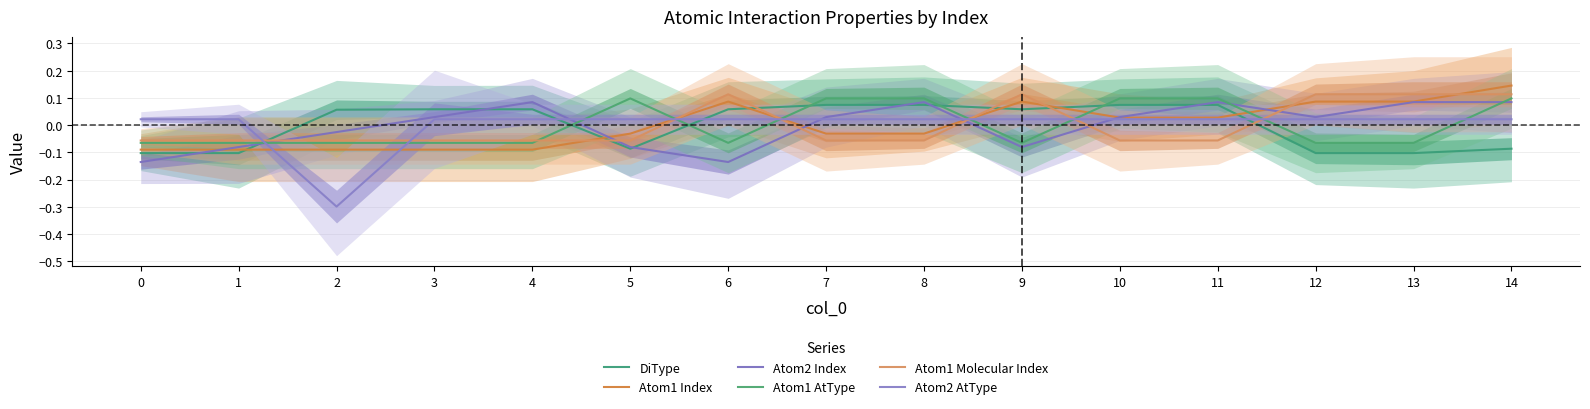

How many data points in Atom1 AtType are above 0?

6